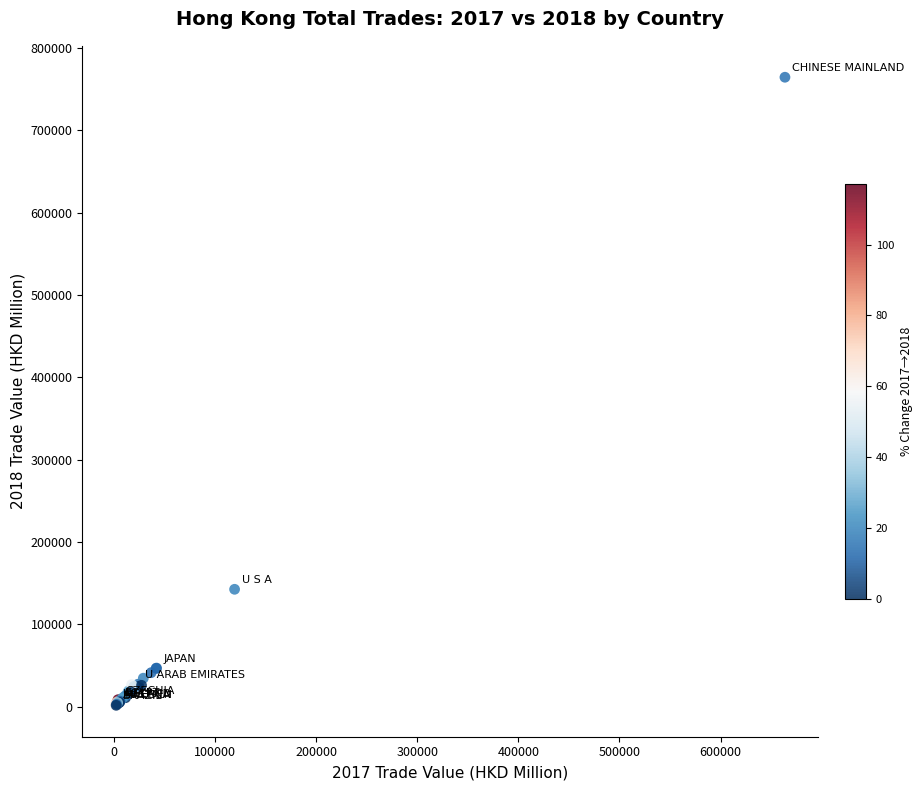

What Y value in the scatter plot is closest to 383149?

142651.1